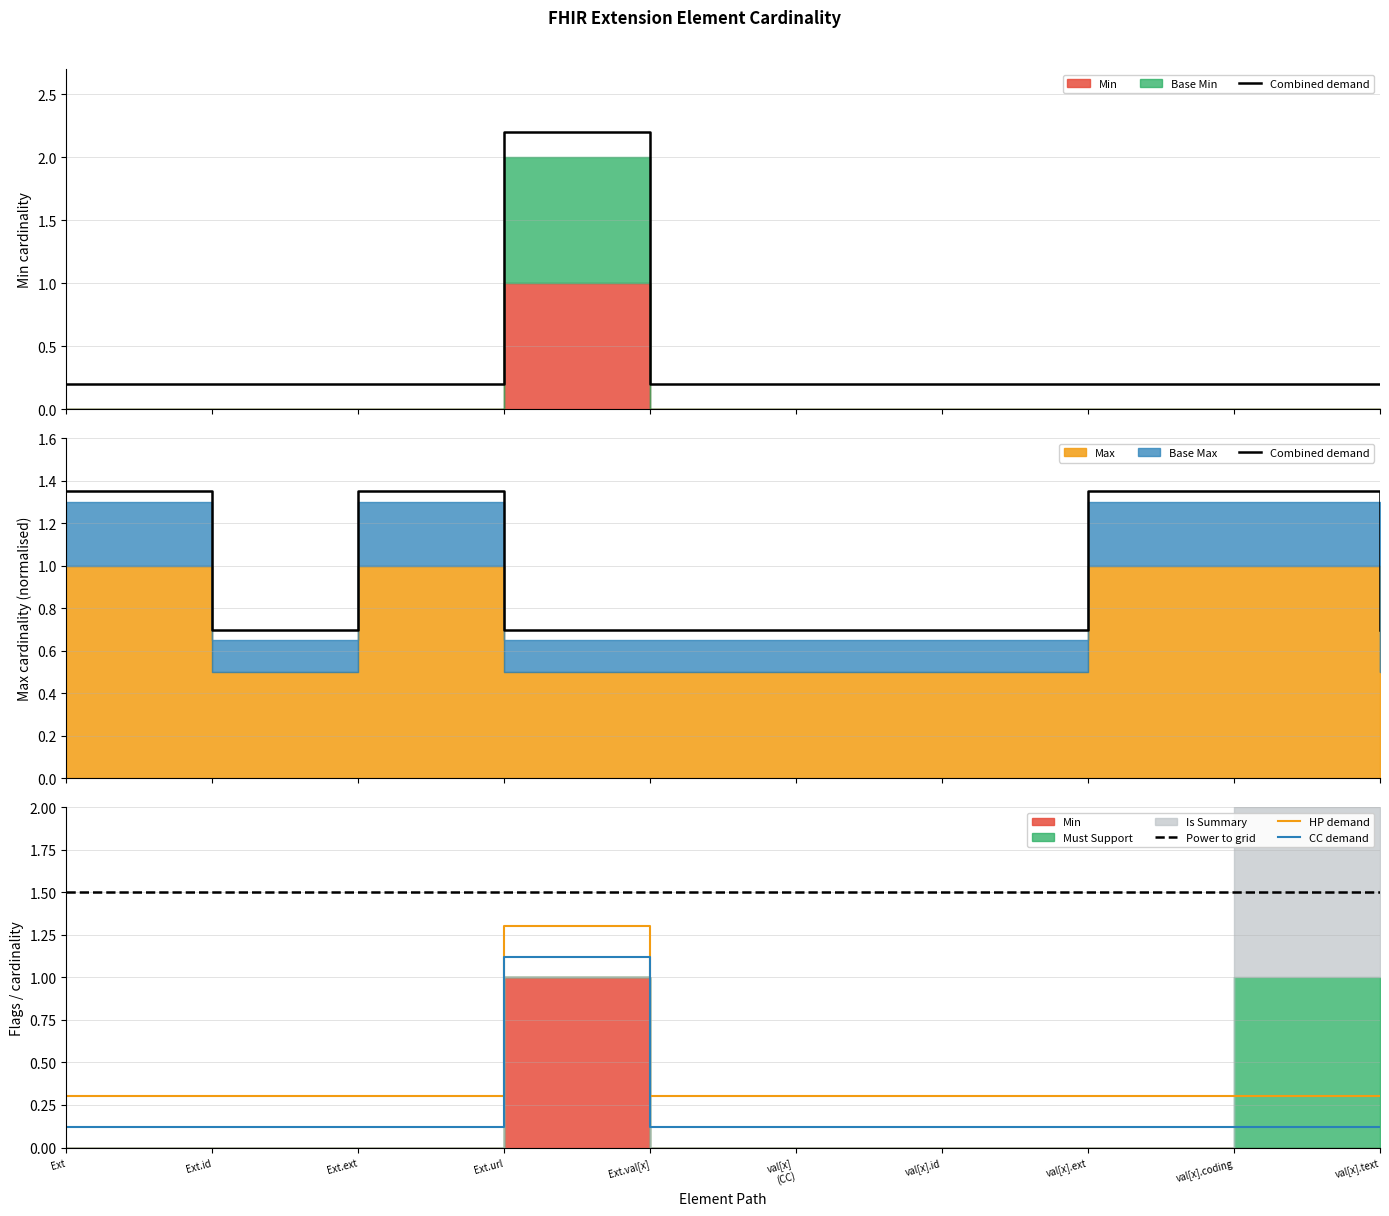

What is the label of the 2nd point from the right?

val[x].coding